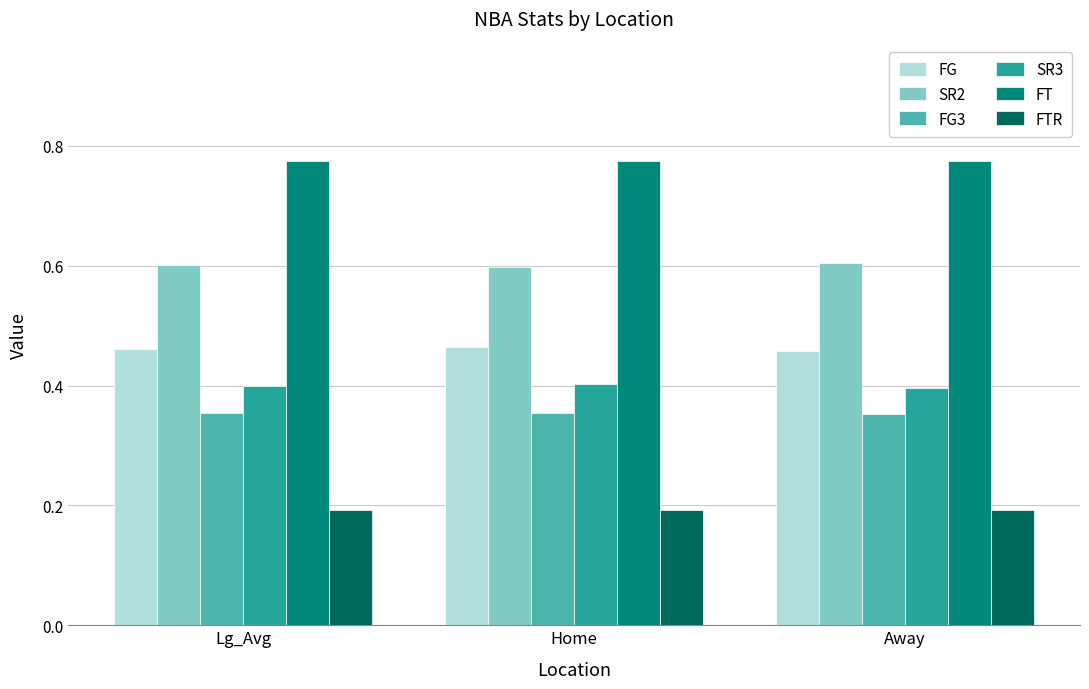

What is the spread (max minus min) of values at Away?

0.6